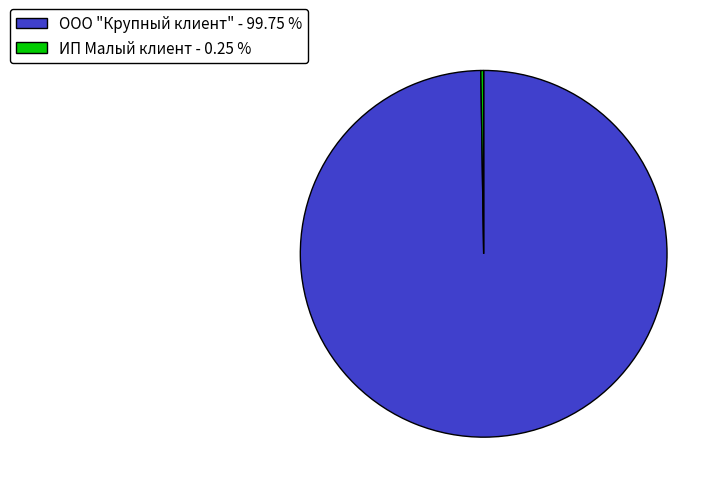

Does any single category account for the majority?

Yes